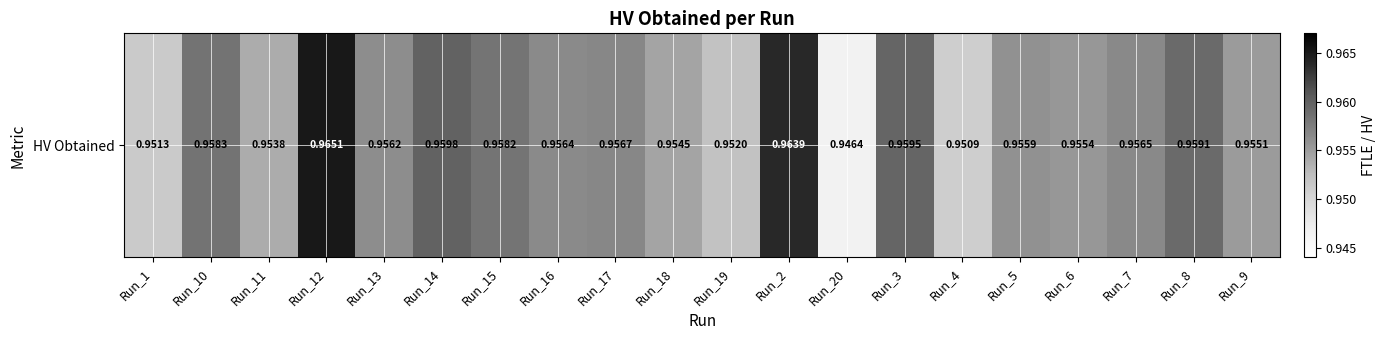

At which category does the chart reach its peak across all series?

Run_12